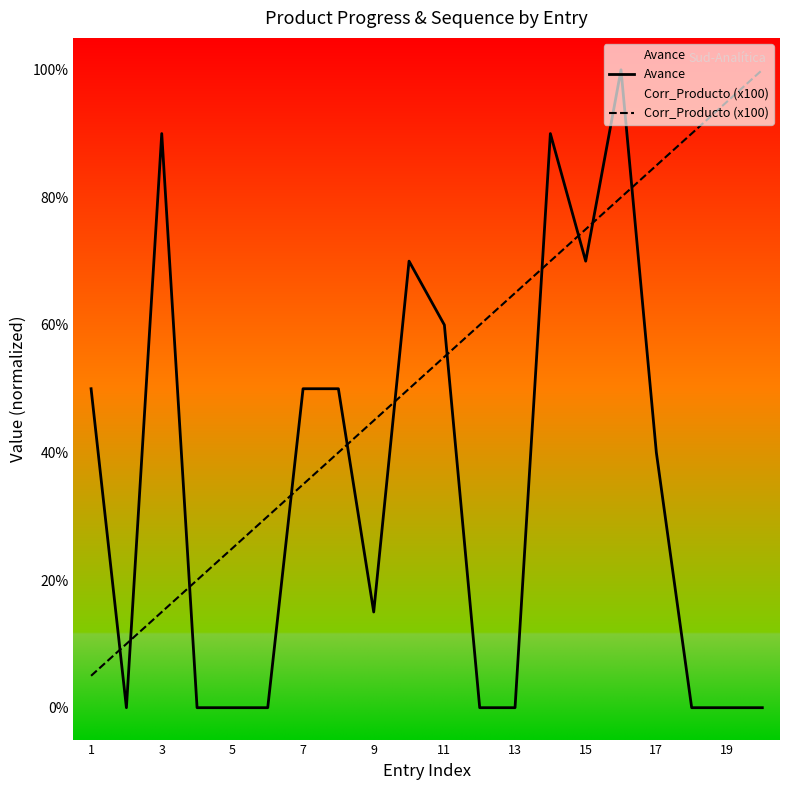

Is the value of Corr_Producto (x100) at 13 greater than the value of Avance at 5?

Yes